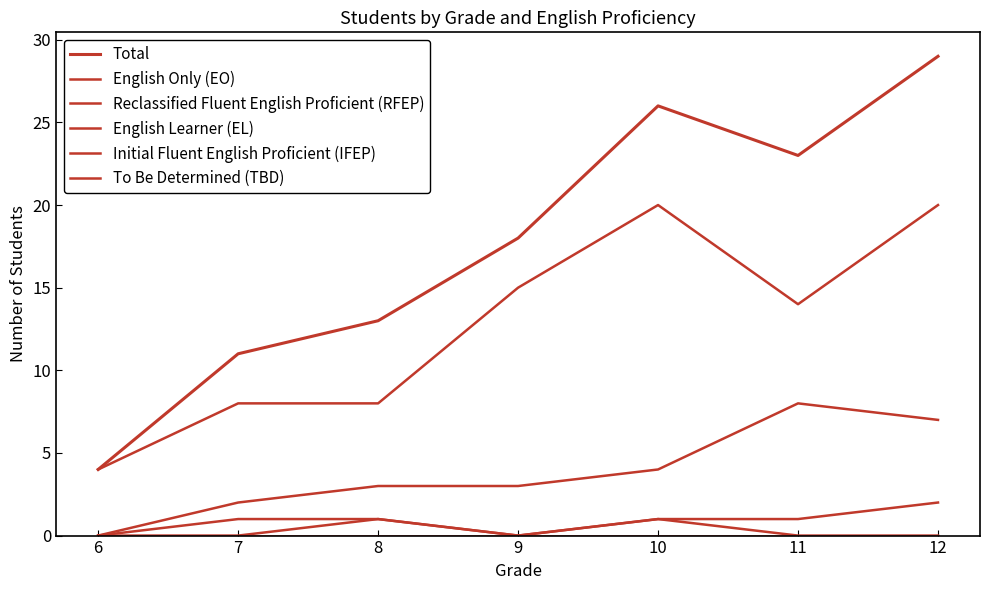

Does the chart display data point markers on the line(s)?

No